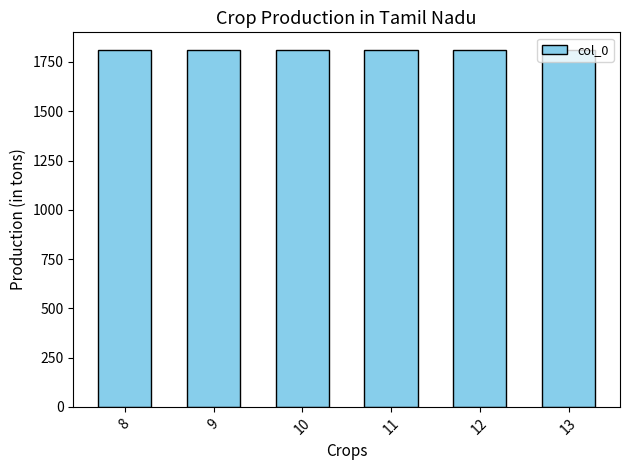

The chart shows a value of 45 at 8. True or false?

False